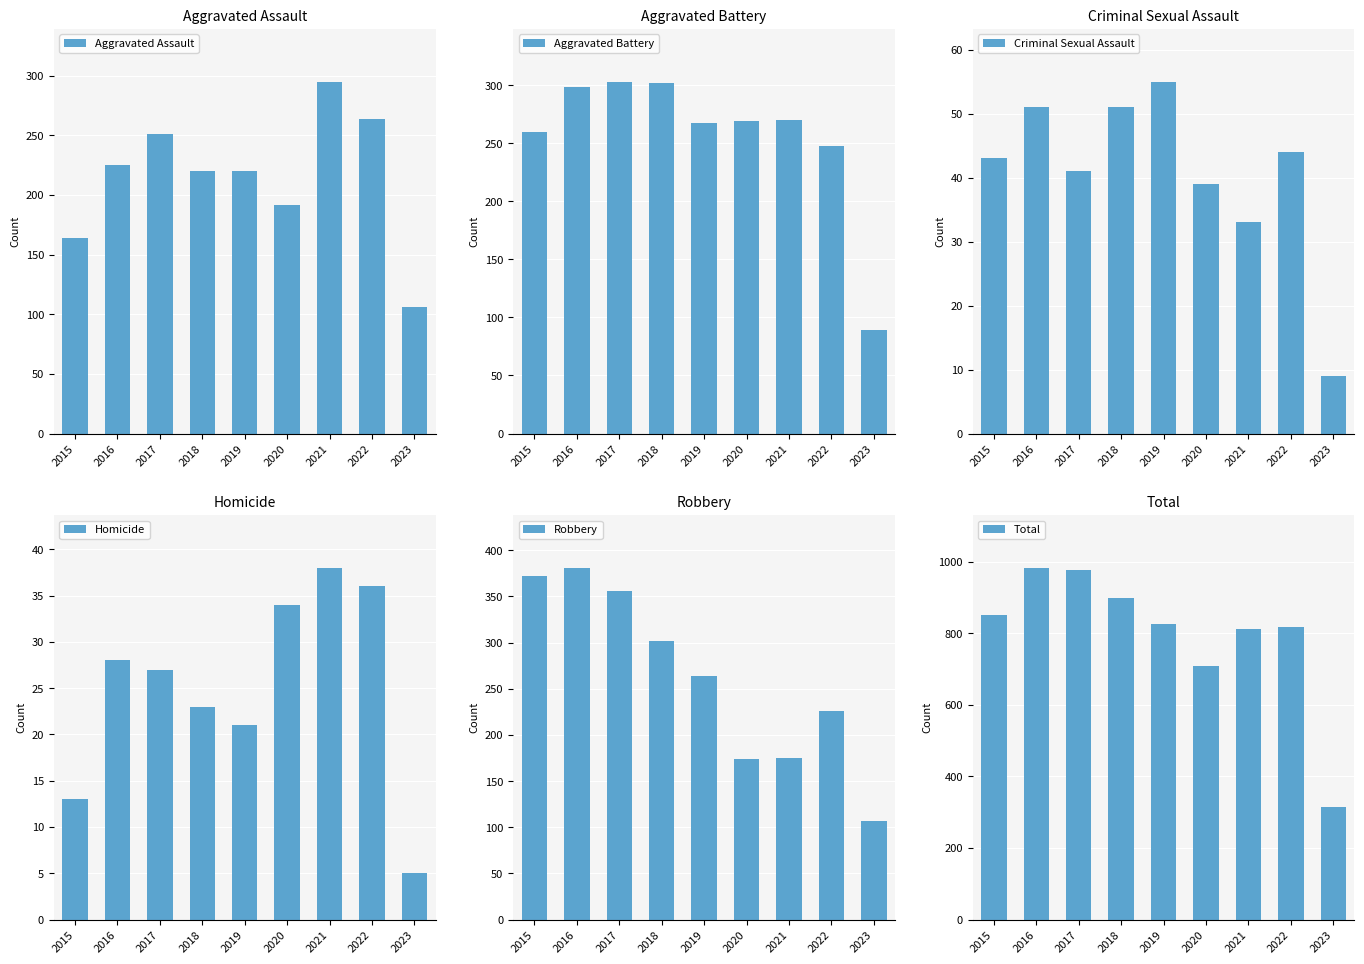

Count the number of categories in the chart.

9